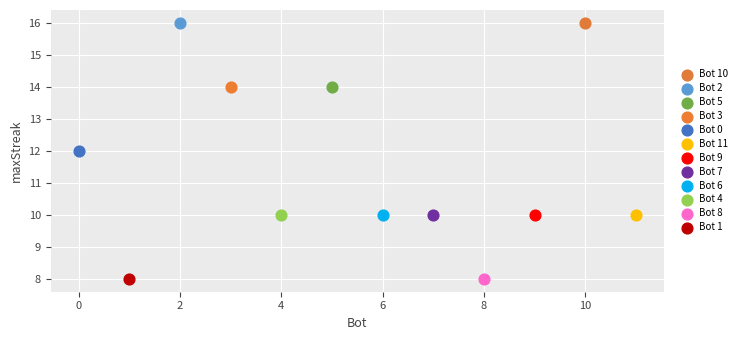

What are all the series names shown in the legend?

Bot 10, Bot 2, Bot 5, Bot 3, Bot 0, Bot 11, Bot 9, Bot 7, Bot 6, Bot 4, Bot 8, Bot 1